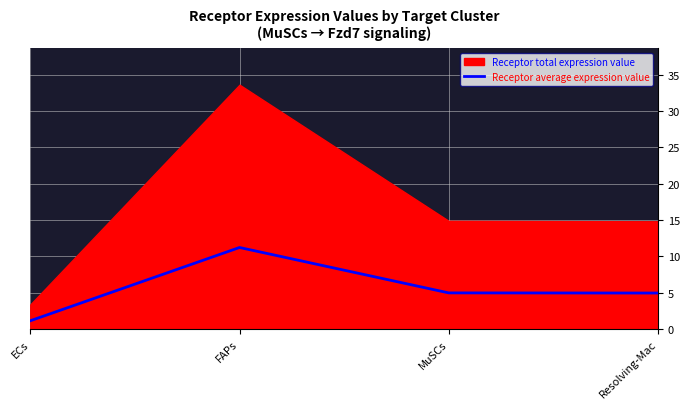

Between FAPs and MuSCs, which is larger?

FAPs